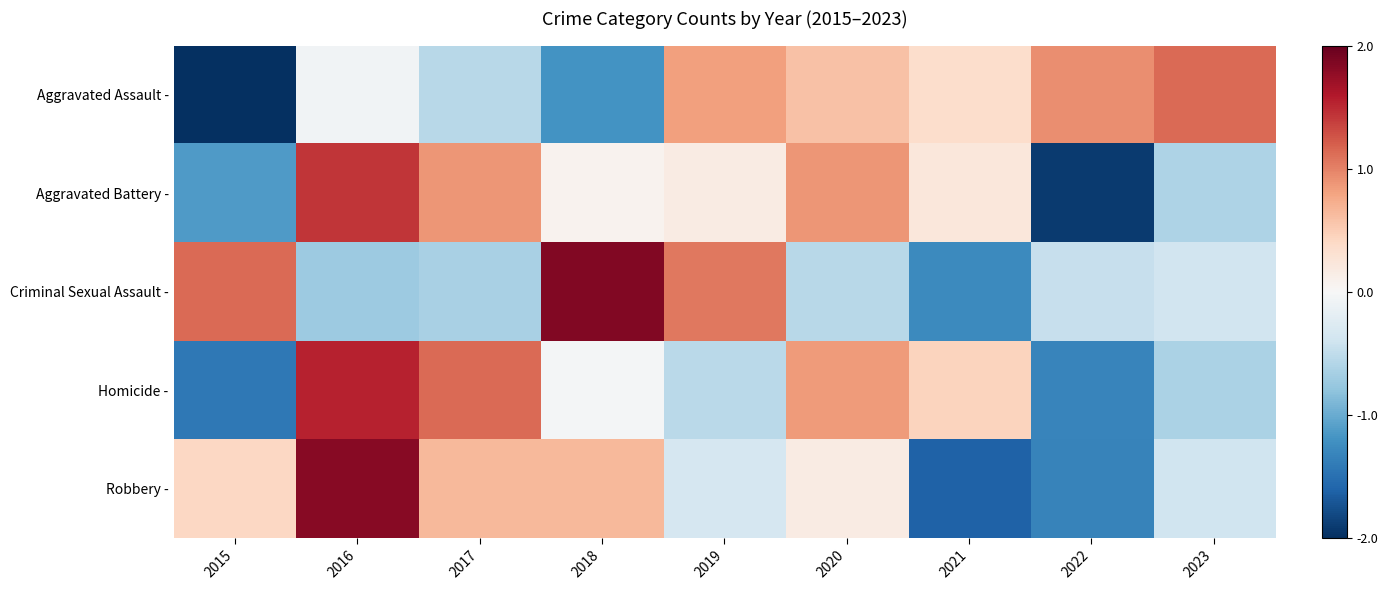

Which has a higher value, 2021 or 2016?

2021